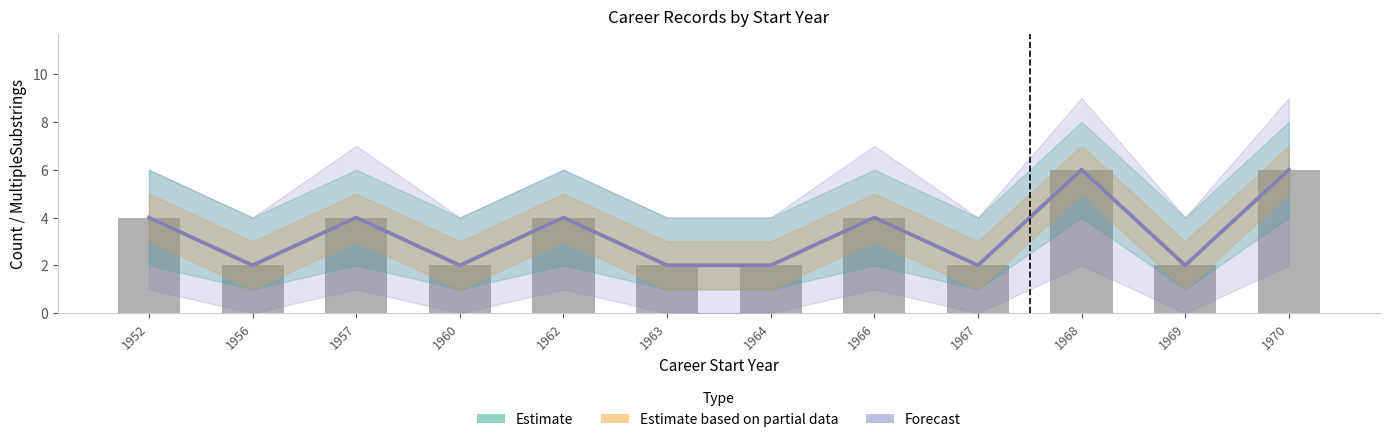

What is the value of the Estimate based on partial data bar at the 7th from the left?

2